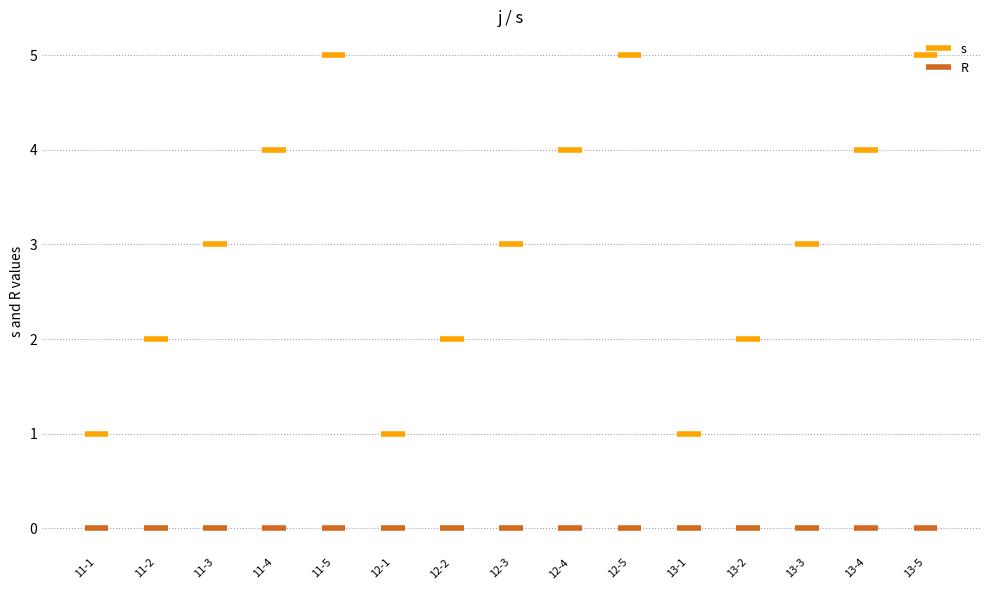

What are all the series names shown in the legend?

s, R